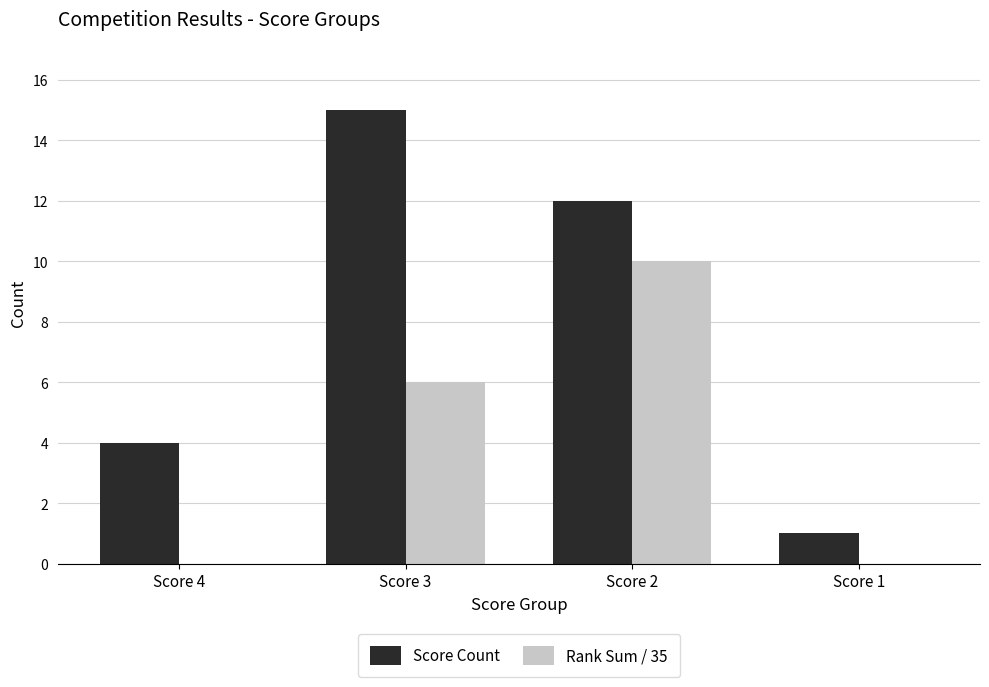

How many categories are shown in the chart?

4